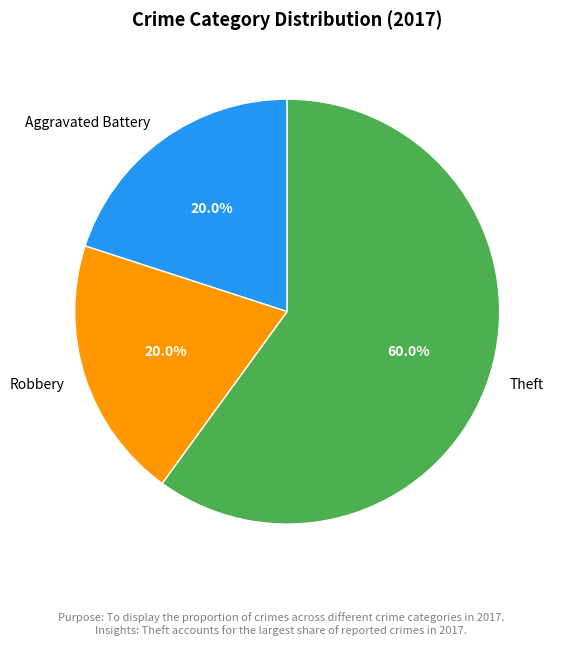

Combined, what portion of the pie is Theft and Robbery?

80.0%